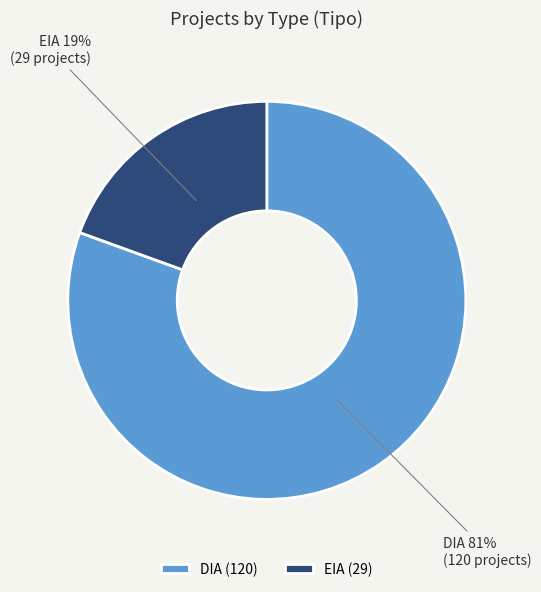

The EIA slice represents 19% of the pie. True or false?

True